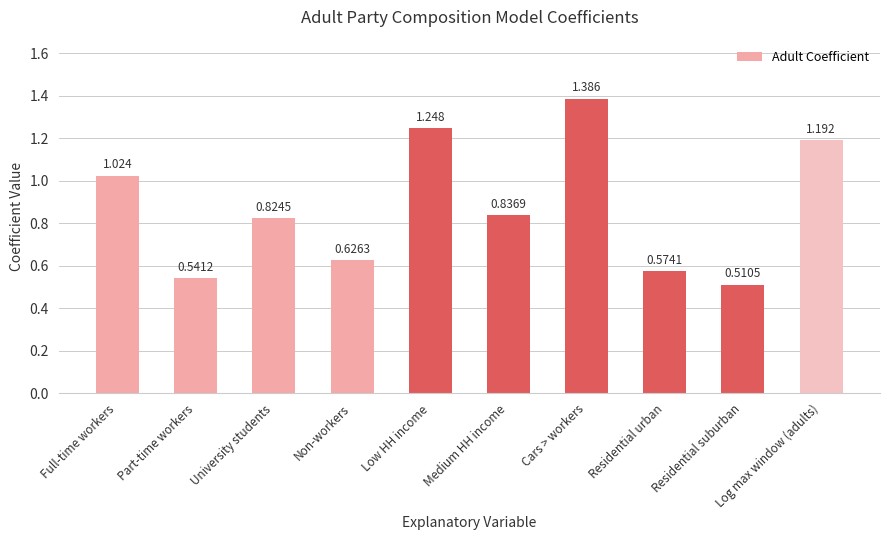

What is the difference between the second highest and second lowest values?

0.7